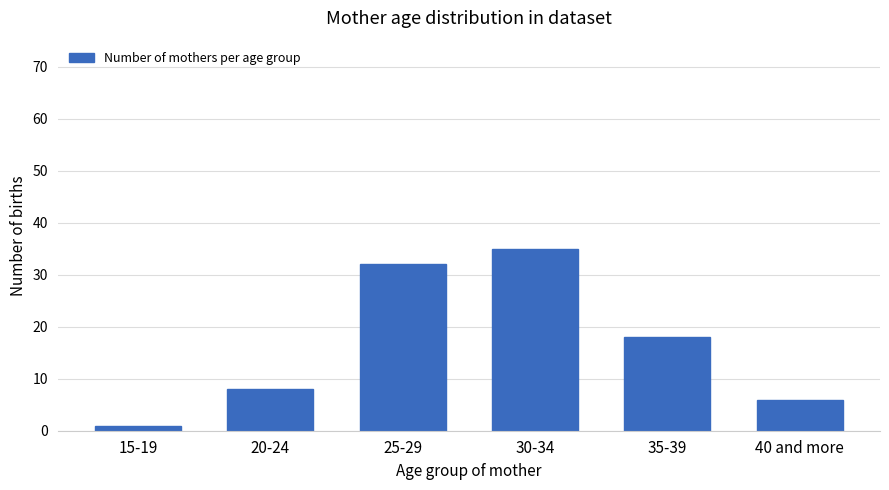

How many bars are there in total?

6